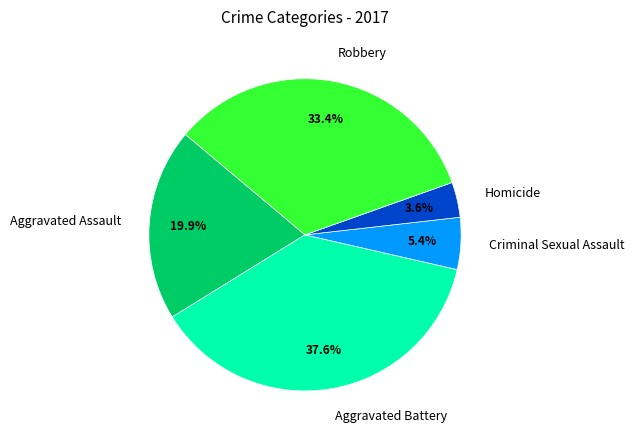

What percentage do Homicide and Criminal Sexual Assault together represent?

9.0%